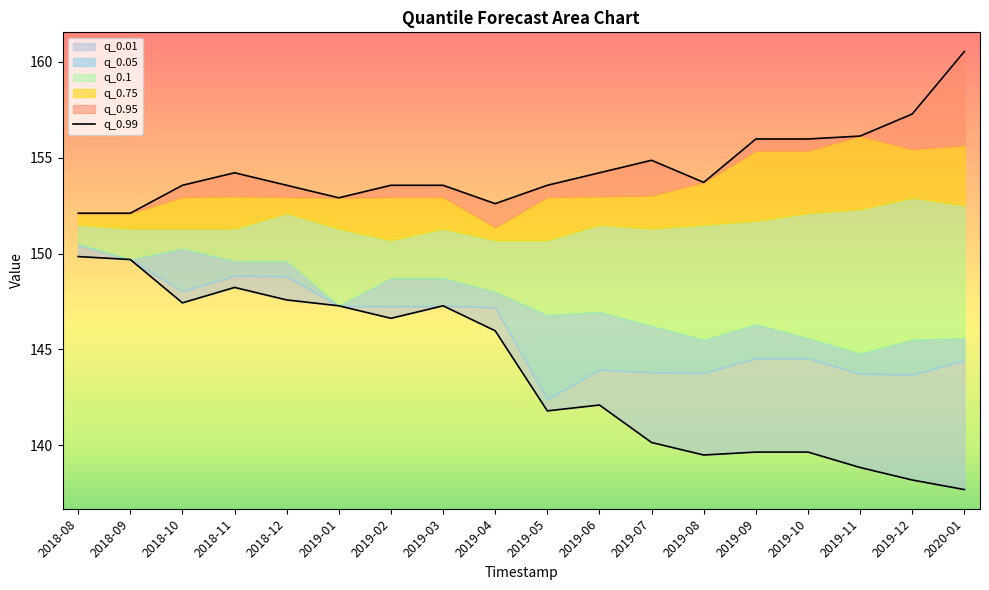

List the labels in order of value, largest first.

2020-01, 2019-12, 2019-11, 2019-09, 2019-10, 2019-07, 2018-11, 2019-06, 2019-08, 2018-10, 2018-12, 2019-02, 2019-03, 2019-05, 2019-01, 2019-04, 2018-08, 2018-09